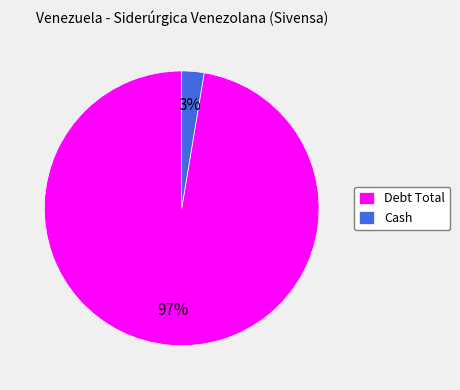

Which category has the biggest portion of the pie?

Debt Total